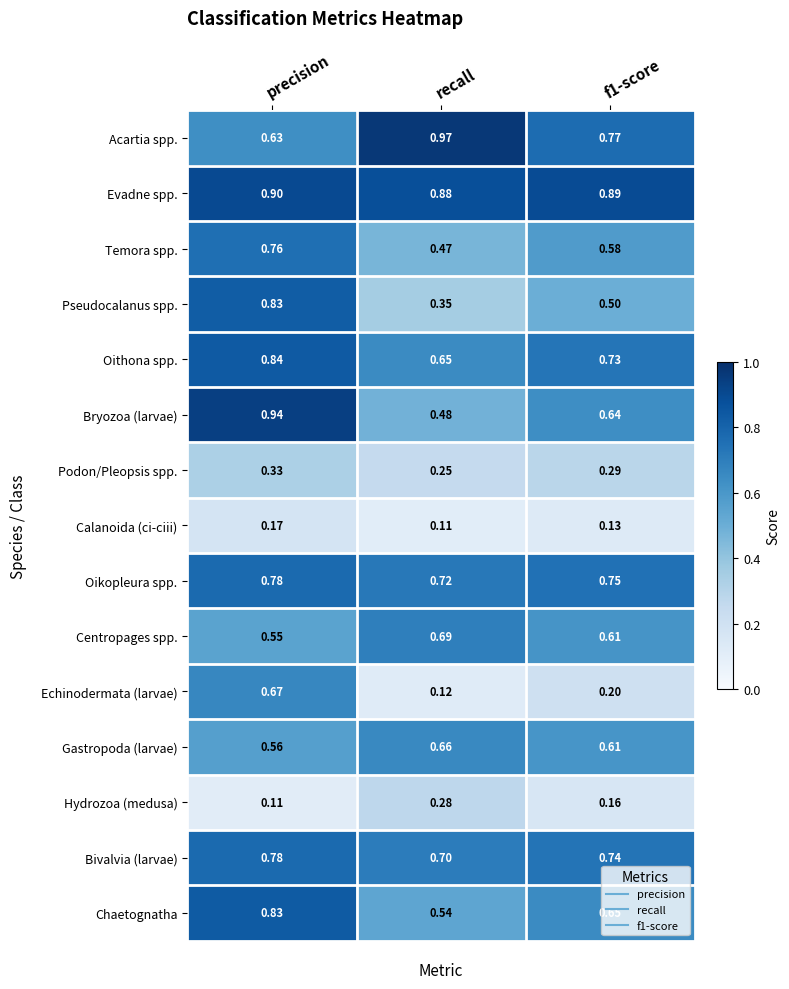

Between precision and f1-score, which series saw the biggest shift?

Echinodermata (larvae)